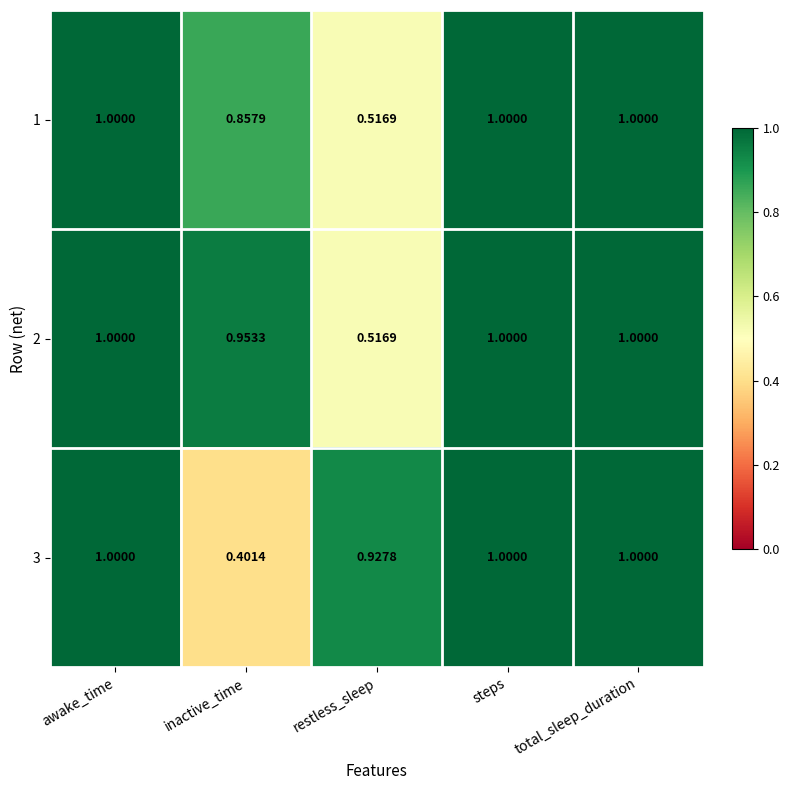

What is the maximum value shown in the chart?

1.0